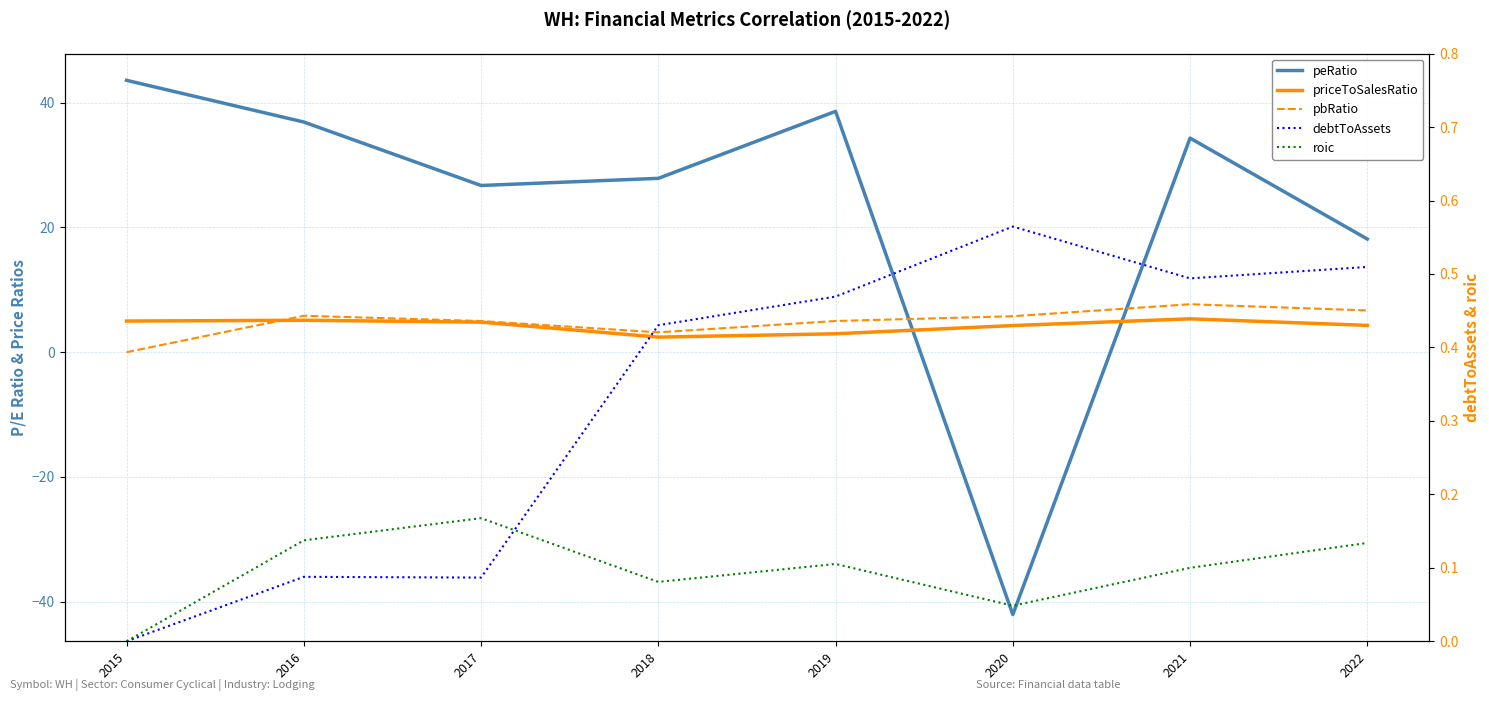

What is the value of the peRatio point at the 6th from the left?

-42.1